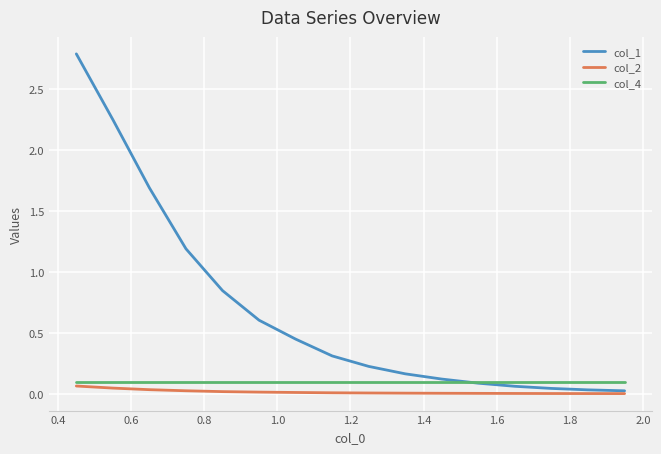

Which series has the largest total across all categories?

col_1